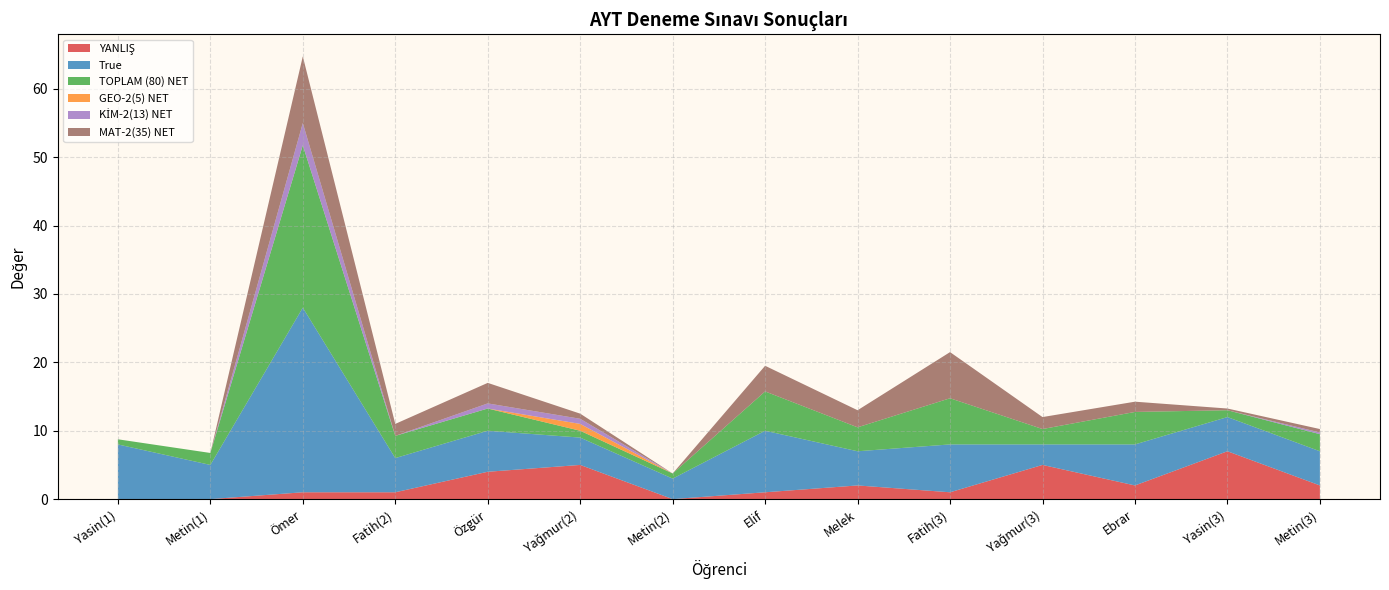

Reading right to left, transcribe all the data shown in this chart.

YANLIŞ: Metin(3)=2.0	Yasin(3)=7.0	Ebrar=2.0	Yağmur(3)=5.0	Fatih(3)=1.0	Melek=2.0	Elif=1.0	Metin(2)=0.0	Yağmur(2)=5.0	Özgür=4.0	Fatih(2)=1.0	Ömer=1.0	Metin(1)=0.0	Yasin(1)=0.0
True: Metin(3)=5.0	Yasin(3)=5.0	Ebrar=6.0	Yağmur(3)=3.0	Fatih(3)=7.0	Melek=5.0	Elif=9.0	Metin(2)=3.0	Yağmur(2)=4.0	Özgür=6.0	Fatih(2)=5.0	Ömer=27.0	Metin(1)=5.0	Yasin(1)=8.0
TOPLAM (80) NET: Metin(3)=2.5	Yasin(3)=1.0	Ebrar=4.8	Yağmur(3)=2.2	Fatih(3)=6.8	Melek=3.5	Elif=5.8	Metin(2)=0.8	Yağmur(2)=1.0	Özgür=3.2	Fatih(2)=3.2	Ömer=23.8	Metin(1)=1.8	Yasin(1)=0.8
GEO-2(5) NET: Metin(3)=0.0	Yasin(3)=0.0	Ebrar=0.0	Yağmur(3)=0.0	Fatih(3)=0.0	Melek=0.0	Elif=0.0	Metin(2)=0.0	Yağmur(2)=1.0	Özgür=0.0	Fatih(2)=0.0	Ömer=0.0	Metin(1)=0.0	Yasin(1)=0.0
KİM-2(13) NET: Metin(3)=0.2	Yasin(3)=0.0	Ebrar=-0.2	Yağmur(3)=-0.5	Fatih(3)=0.0	Melek=0.0	Elif=-1.0	Metin(2)=0.0	Yağmur(2)=0.8	Özgür=0.8	Fatih(2)=-0.2	Ömer=3.2	Metin(1)=0.0	Yasin(1)=0.0
MAT-2(35) NET: Metin(3)=0.5	Yasin(3)=0.2	Ebrar=1.5	Yağmur(3)=1.8	Fatih(3)=6.8	Melek=2.5	Elif=3.8	Metin(2)=0.0	Yağmur(2)=0.8	Özgür=3.0	Fatih(2)=1.8	Ömer=9.8	Metin(1)=0.0	Yasin(1)=0.0